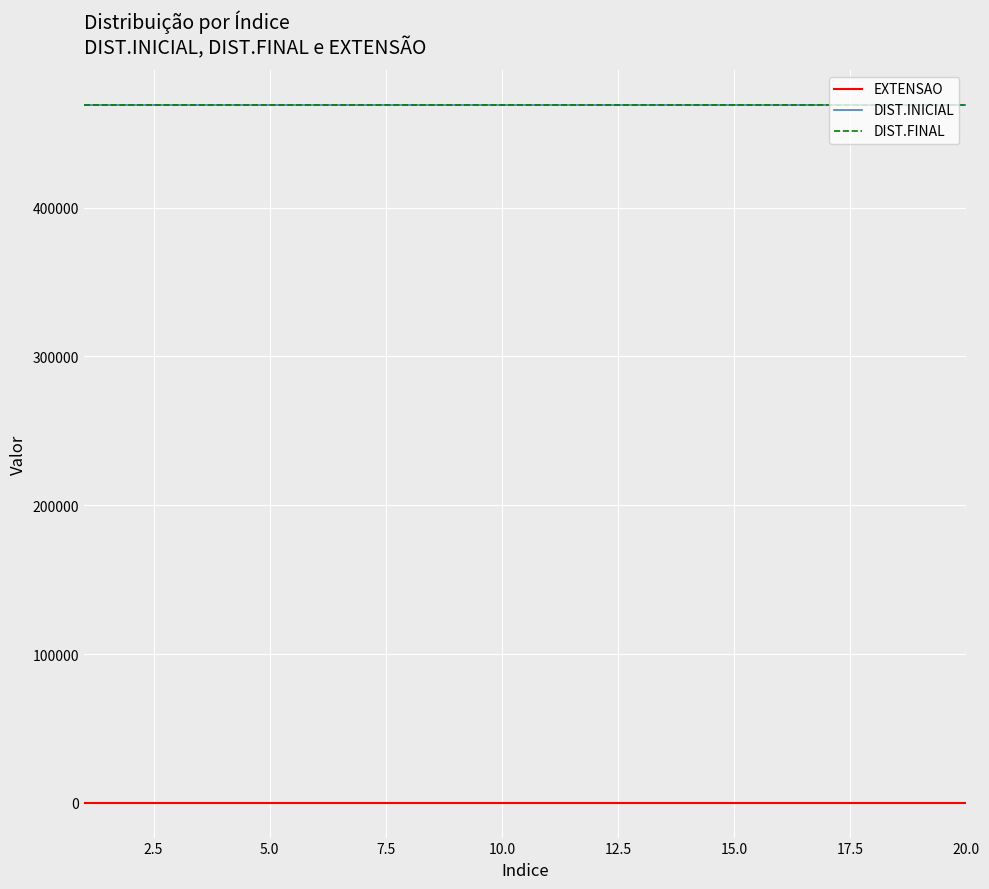

Which category has the lowest value in the EXTENSAO series?

1